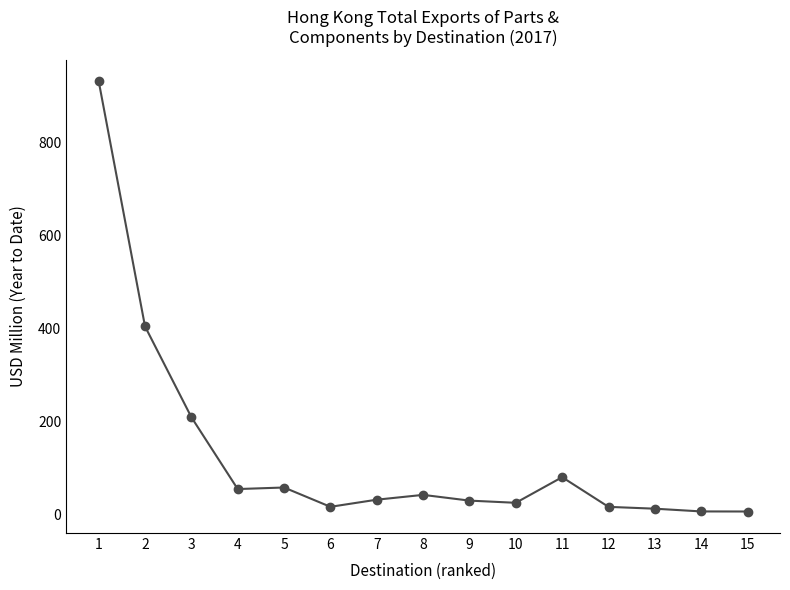

How many lines are shown in the chart?

1